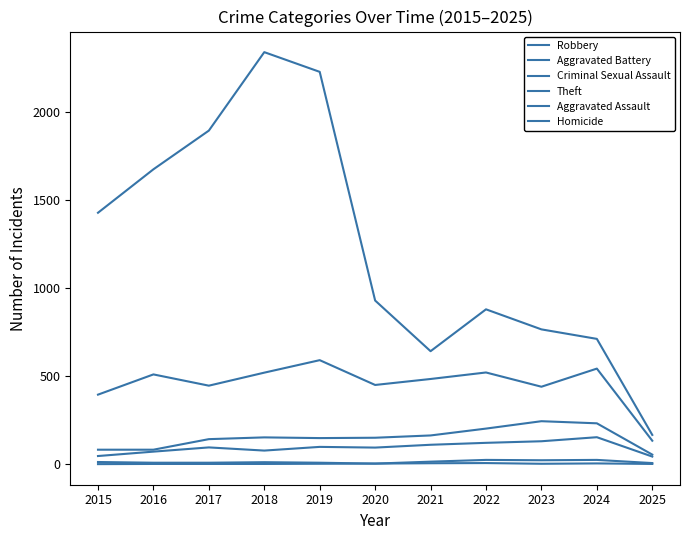

Reading left to right, extract all data points from this chart.

Robbery: 2015=395	2016=510	2017=446	2018=520	2019=591	2020=450	2021=484	2022=521	2023=440	2024=543	2025=133
Aggravated Battery: 2015=82	2016=82	2017=142	2018=152	2019=148	2020=150	2021=163	2022=202	2023=244	2024=232	2025=54
Criminal Sexual Assault: 2015=12	2016=8	2017=8	2018=11	2019=8	2020=3	2021=14	2022=24	2023=22	2024=24	2025=6
Theft: 2015=1429	2016=1676	2017=1896	2018=2342	2019=2230	2020=930	2021=642	2022=880	2023=766	2024=712	2025=166
Aggravated Assault: 2015=46	2016=71	2017=95	2018=77	2019=98	2020=94	2021=110	2022=121	2023=130	2024=153	2025=43
Homicide: 2015=0	2016=1	2017=1	2018=1	2019=2	2020=3	2021=5	2022=6	2023=2	2024=4	2025=1